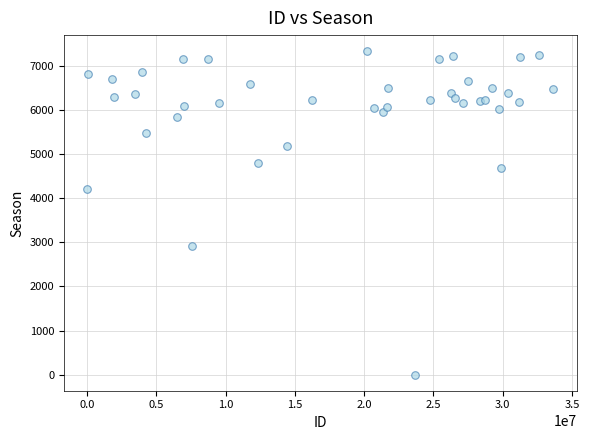

What Y value in the scatter plot is closest to 3670?

4203